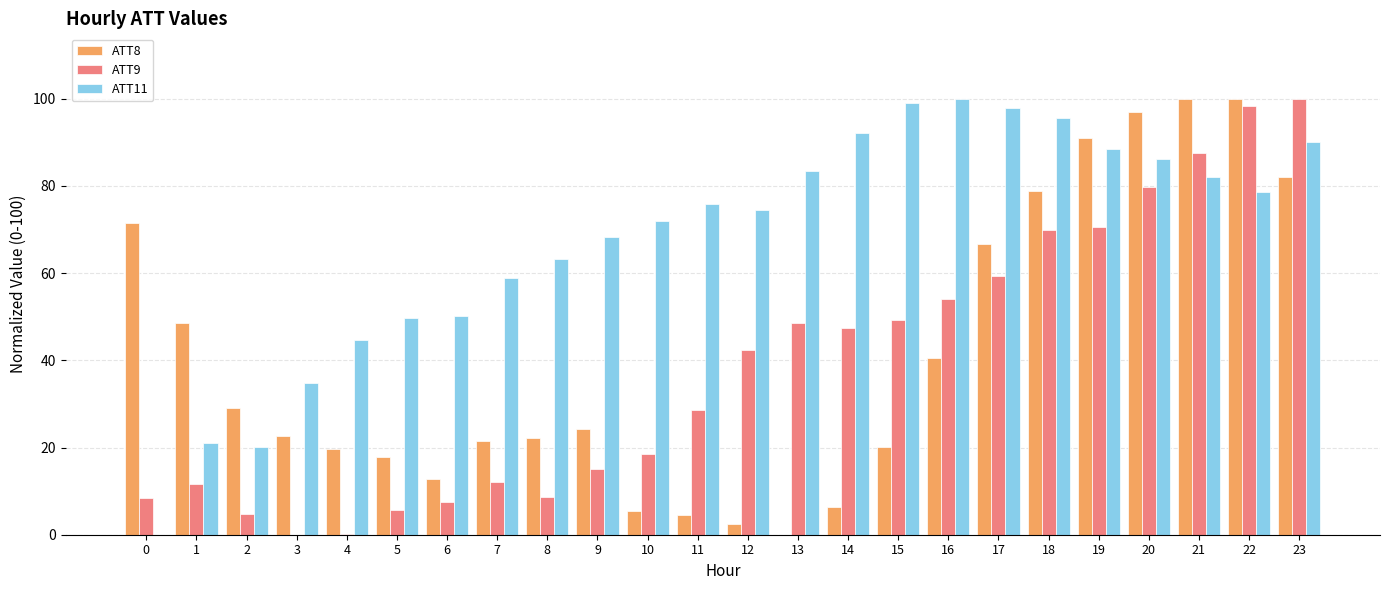

Is the value of ATT8 at 11 greater than the value of ATT9 at 21?

No